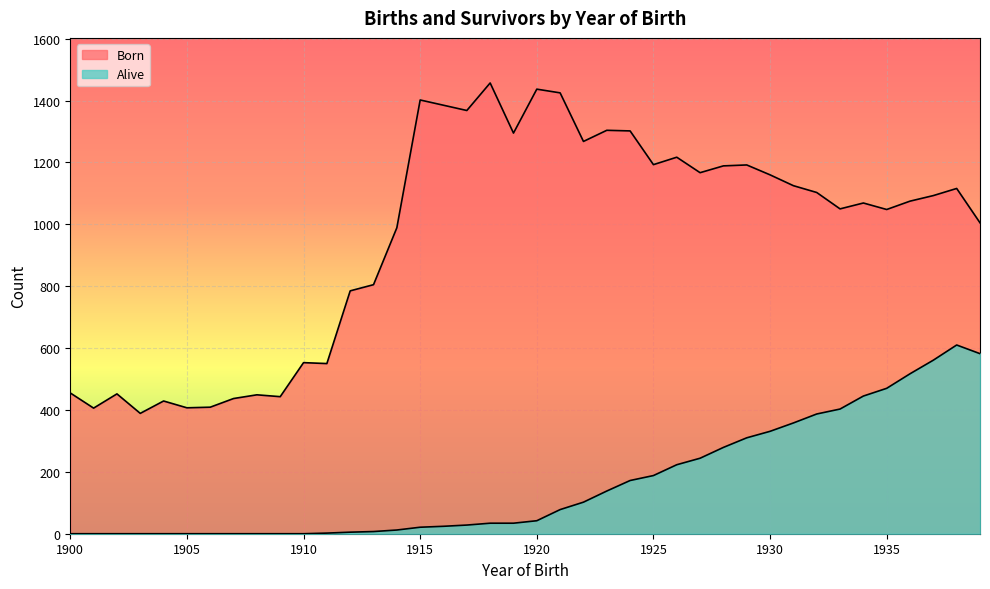

Reading left to right, transcribe all the data shown in this chart.

Born: 1900=455	1901=406	1902=452	1903=389	1904=429	1905=407	1906=409	1907=437	1908=449	1909=443	1910=553	1911=550	1912=785	1913=805	1914=989	1915=1402	1916=1385	1917=1368	1918=1457	1919=1295	1920=1437	1921=1425	1922=1268	1923=1304	1924=1302	1925=1193	1926=1217	1927=1167	1928=1189	1929=1192	1930=1160	1931=1125	1932=1103	1933=1050	1934=1069	1935=1048	1936=1075	1937=1093	1938=1116	1939=1005
Alive: 1900=0	1901=0	1902=0	1903=0	1904=0	1905=0	1906=0	1907=0	1908=0	1909=0	1910=0	1911=2	1912=5	1913=7	1914=12	1915=21	1916=24	1917=28	1918=34	1919=34	1920=42	1921=78	1922=102	1923=138	1924=172	1925=188	1926=223	1927=244	1928=279	1929=310	1930=331	1931=358	1932=387	1933=403	1934=445	1935=470	1936=517	1937=561	1938=610	1939=582